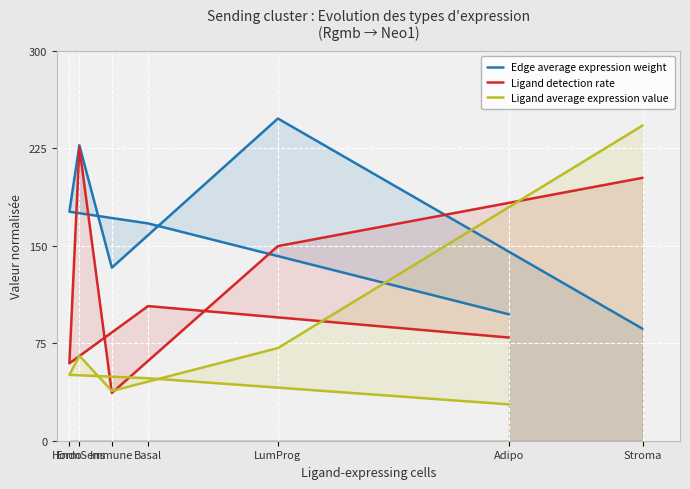

Is the value of Edge average expression weight at Basal greater than the value of Ligand detection rate at Stroma?

No